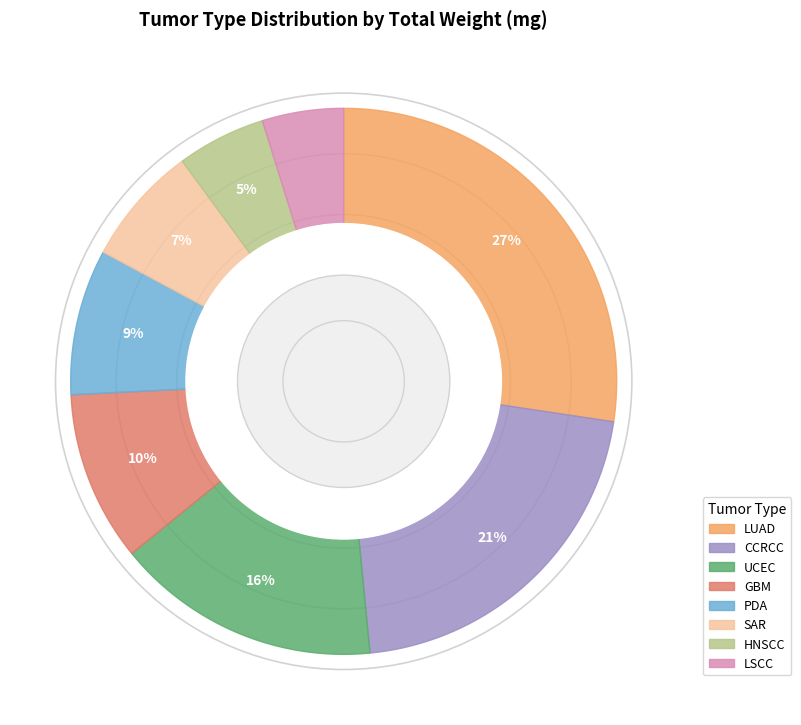

Combined, do LUAD and UCEC account for over 50%?

No